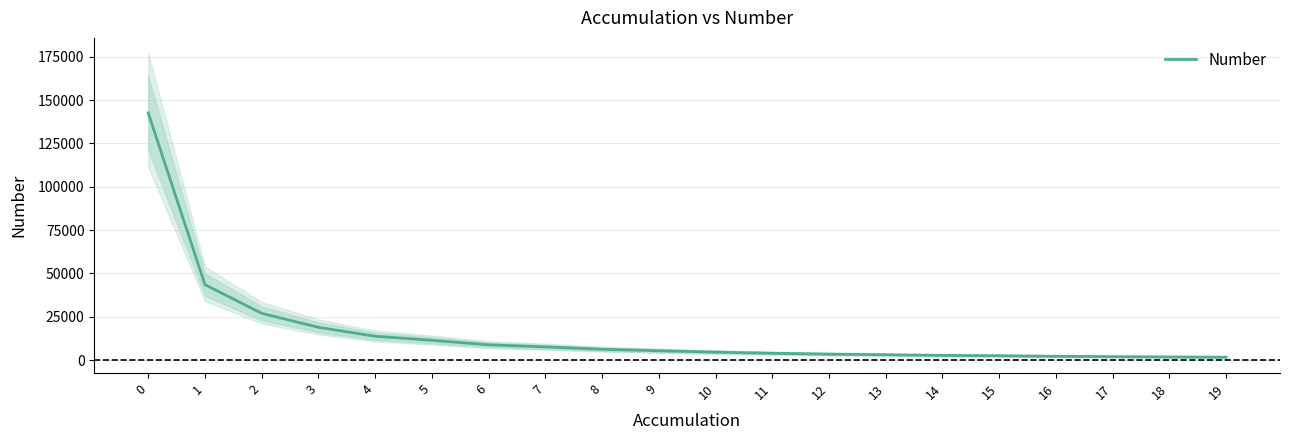

Is it true that the value at 8 is 9410?

False